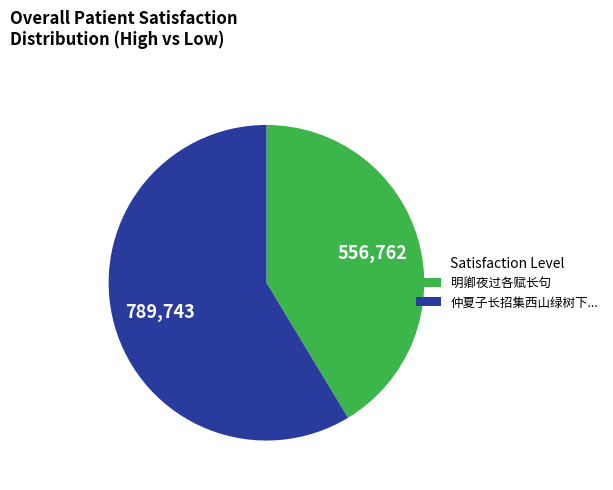

Is there a majority slice in this chart?

Yes